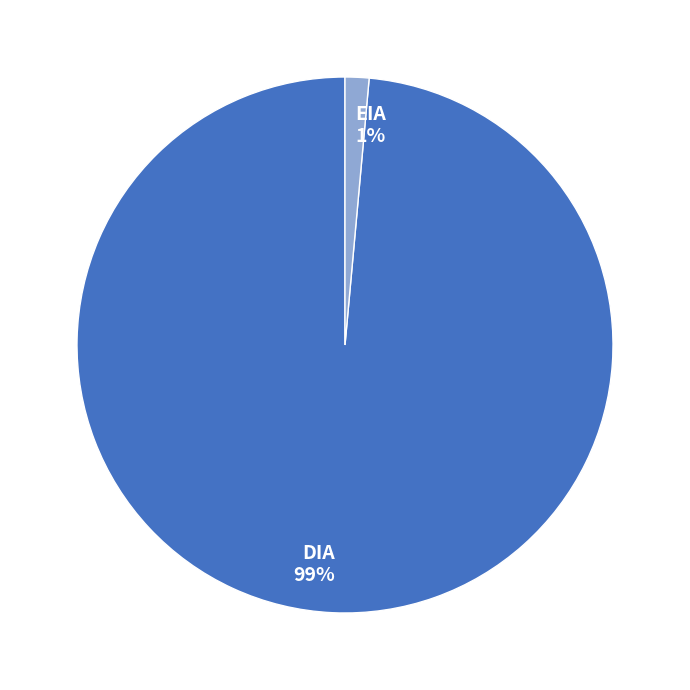

To the nearest percent, what is the combined percentage of DIA and EIA?

100%